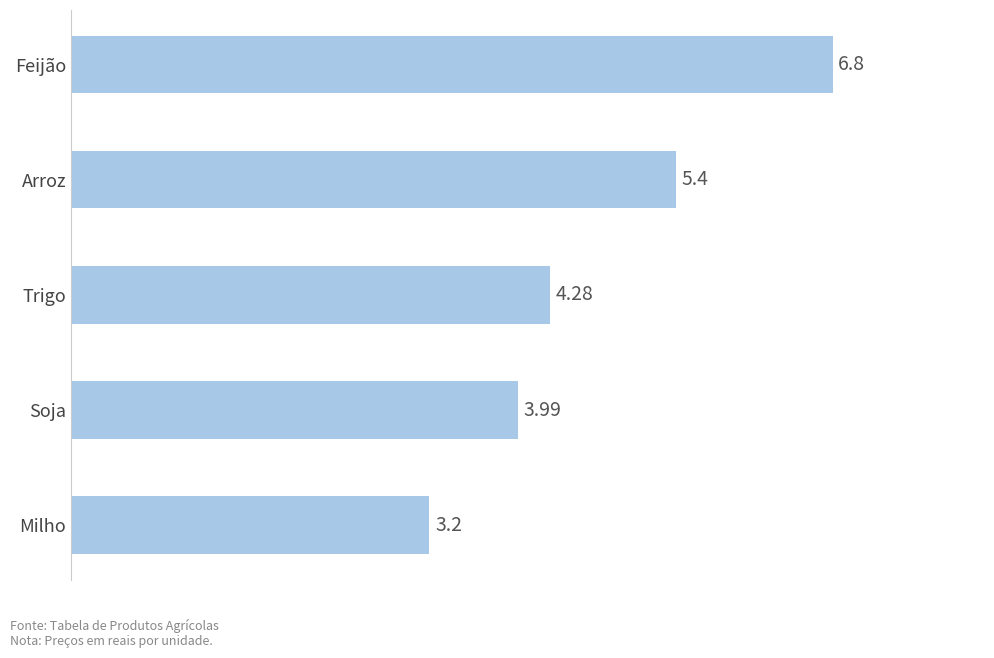

Approximately how many times larger is the value at Soja compared to Arroz?

0.7